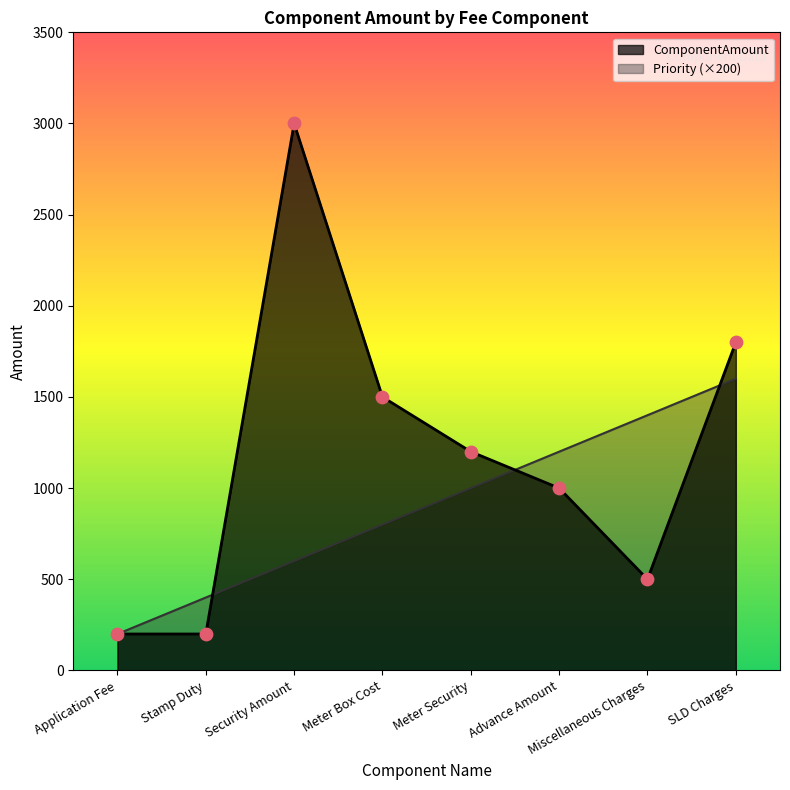

Which series has the largest Y range (max minus min)?

ComponentAmount